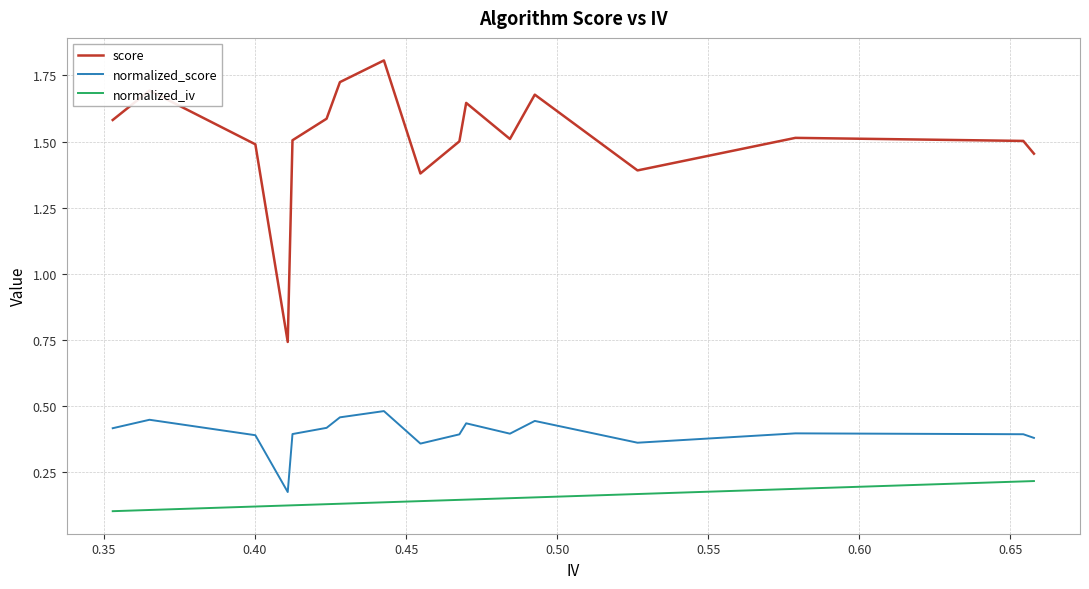

Rank the series by their average value, from highest to lowest.

score, normalized_score, normalized_iv